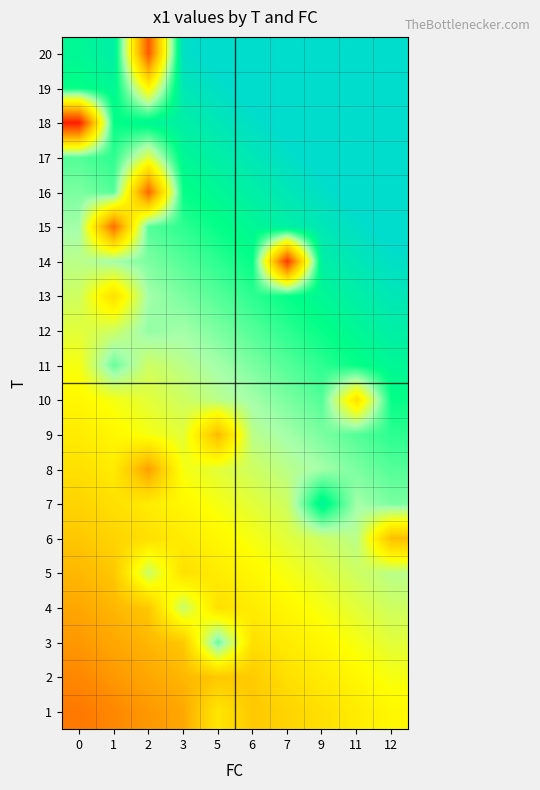

Reading left to right, transcribe all the data shown in this chart.

row_0: 0=3.8	1=4.1	2=4.4	3=4.7	5=6.0	6=5.3	7=5.6	9=5.9	11=6.2	12=6.5
row_1: 0=4.1	1=4.4	2=4.7	3=5.0	5=5.3	6=5.3	7=5.9	9=6.2	11=6.5	12=6.8
row_2: 0=4.4	1=4.7	2=5.0	3=5.3	5=8.4	6=5.9	7=6.2	9=6.5	11=6.8	12=7.1
row_3: 0=4.7	1=5.0	2=5.3	3=7.5	5=5.9	6=6.2	7=6.5	9=6.8	11=7.1	12=7.4
row_4: 0=5.0	1=5.3	2=7.4	3=5.9	5=6.2	6=6.5	7=6.8	9=7.1	11=7.4	12=7.7
row_5: 0=5.3	1=5.6	2=5.9	3=6.2	5=6.5	6=6.8	7=7.1	9=7.4	11=7.7	12=5.1
row_6: 0=5.6	1=5.9	2=6.2	3=6.5	5=6.8	6=7.1	7=7.4	9=9.6	11=8.0	12=8.3
row_7: 0=5.9	1=6.2	2=4.5	3=6.8	5=7.1	6=7.4	7=7.7	9=8.0	11=8.3	12=8.6
row_8: 0=6.2	1=6.5	2=6.8	3=7.1	5=5.0	6=7.7	7=8.0	9=8.3	11=8.6	12=8.9
row_9: 0=6.5	1=6.8	2=7.1	3=7.4	5=7.7	6=8.0	7=8.3	9=8.6	11=5.9	12=9.2
row_10: 0=6.8	1=8.4	2=7.4	3=7.7	5=8.0	6=8.3	7=8.6	9=8.9	11=9.2	12=9.5
row_11: 0=7.1	1=7.4	2=8.1	3=8.0	5=8.3	6=8.6	7=8.9	9=9.2	11=9.5	12=9.8
row_12: 0=7.4	1=5.9	2=8.0	3=8.3	5=8.6	6=8.9	7=9.2	9=9.5	11=9.8	12=10.1
row_13: 0=7.7	1=8.0	2=8.3	3=8.6	5=8.9	6=9.2	7=2.6	9=9.8	11=10.1	12=10.4
row_14: 0=8.0	1=3.6	2=8.6	3=8.9	5=9.2	6=9.5	7=9.8	9=10.1	11=10.4	12=10.7
row_15: 0=8.3	1=8.6	2=3.5	3=9.2	5=9.5	6=9.8	7=10.1	9=10.4	11=10.7	12=11.0
row_16: 0=8.6	1=8.9	2=7.1	3=9.5	5=9.8	6=10.1	7=10.4	9=10.7	11=11.0	12=11.3
row_17: 0=2.1	1=9.2	2=9.5	3=9.8	5=10.1	6=10.4	7=10.7	9=11.0	11=11.3	12=11.6
row_18: 0=9.2	1=9.5	2=6.4	3=10.1	5=10.4	6=10.7	7=11.0	9=11.3	11=11.6	12=11.9
row_19: 0=9.5	1=9.8	2=3.2	3=10.4	5=10.7	6=11.0	7=11.3	9=11.6	11=11.9	12=12.2